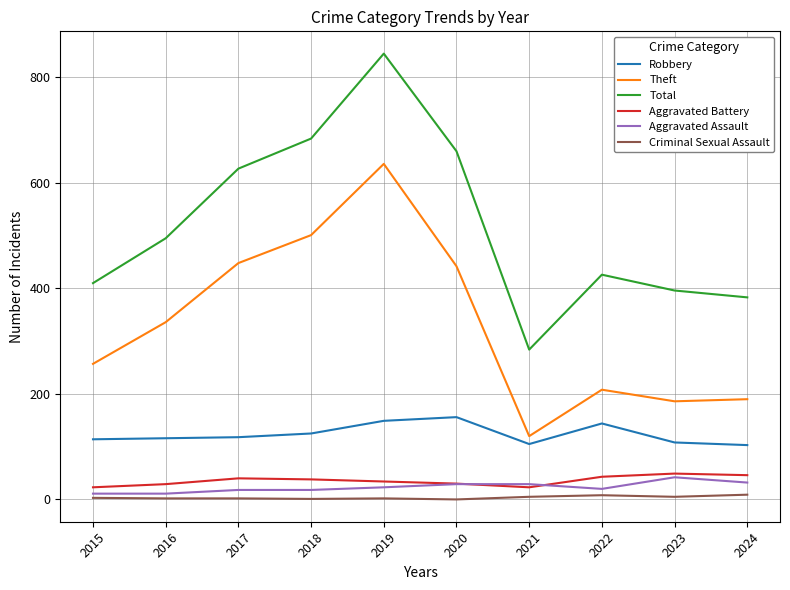

What is the average value of the Robbery series?

124